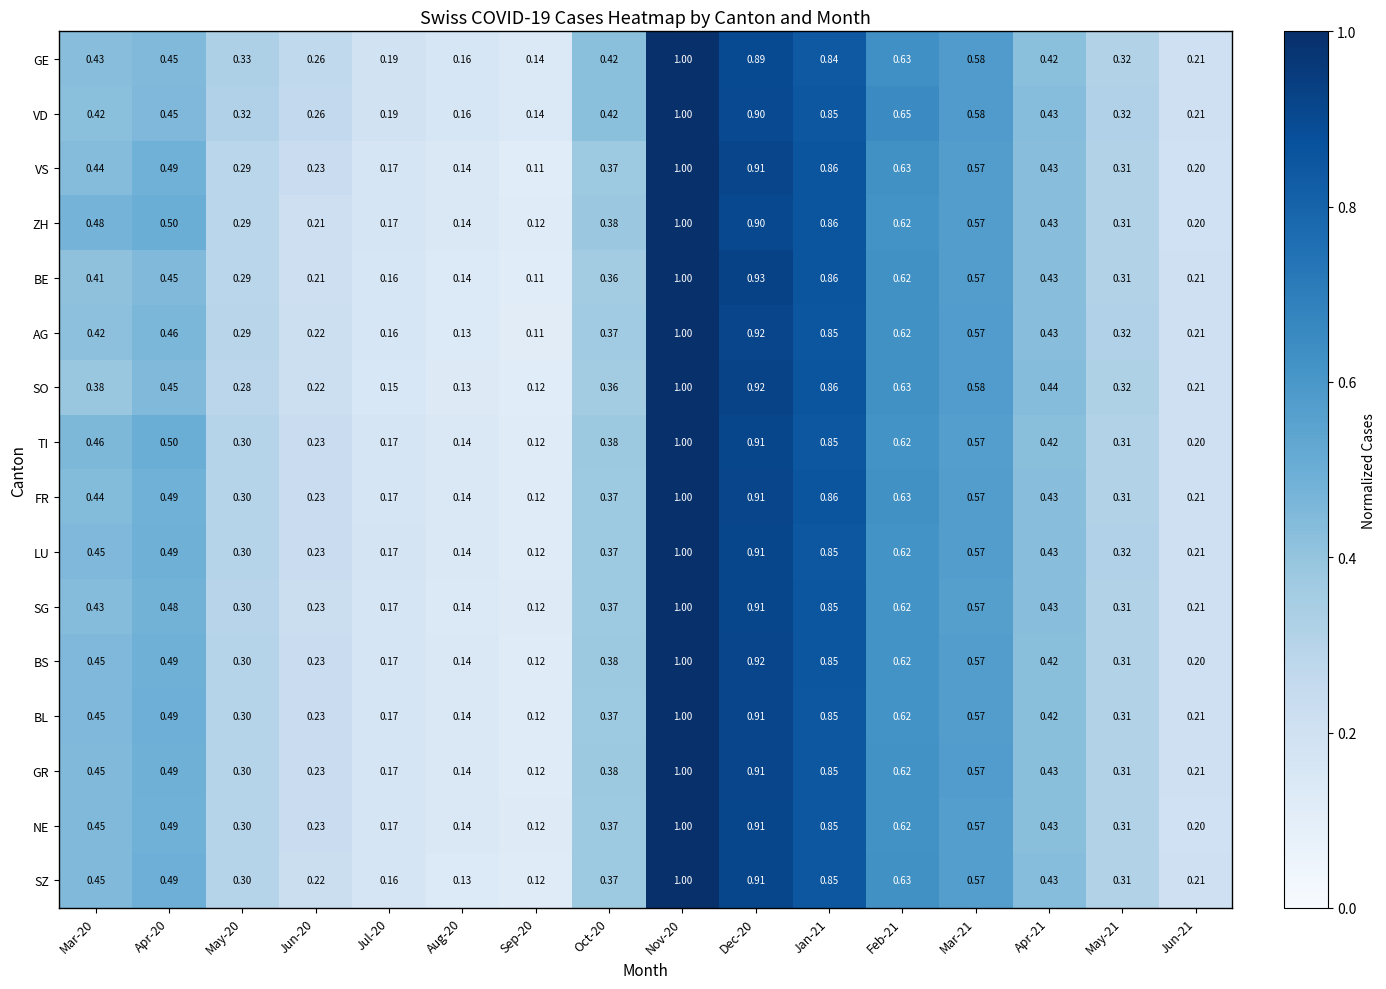

Is the value of SO at Apr-21 greater than the value of BL at Nov-20?

No